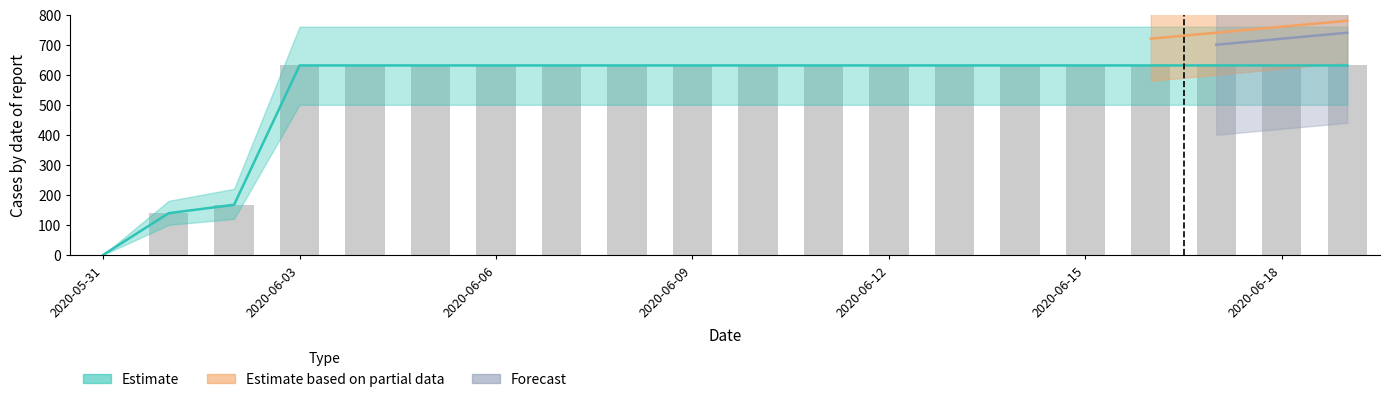

Does the chart contain any negative values?

No